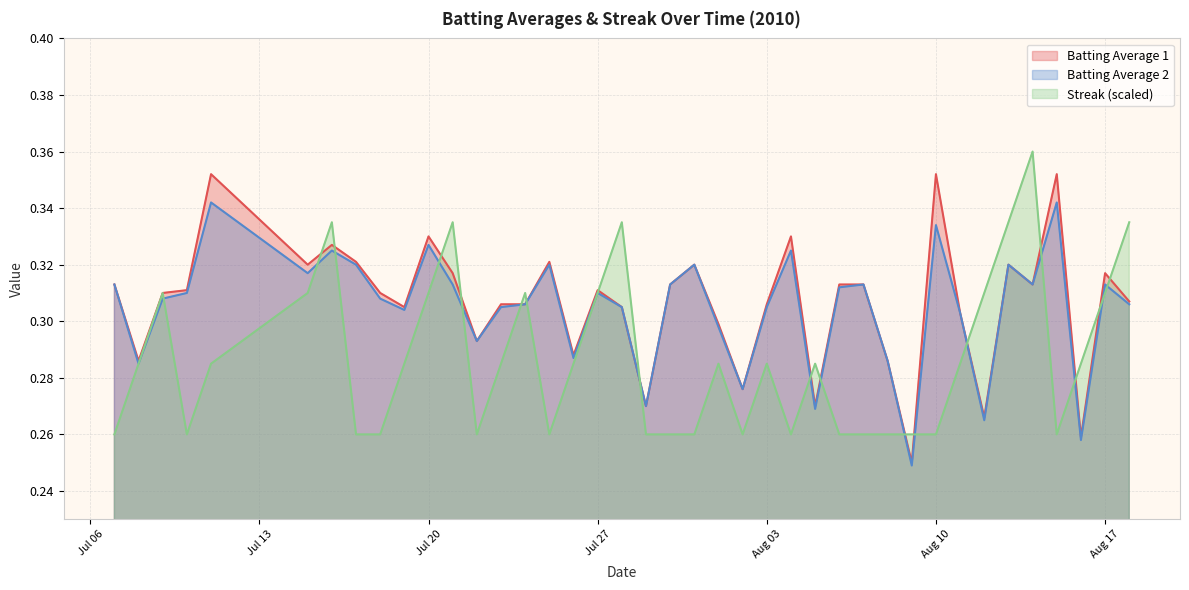

True or false: Streak (scaled) has a value of 0.1 at Aug 03.

False